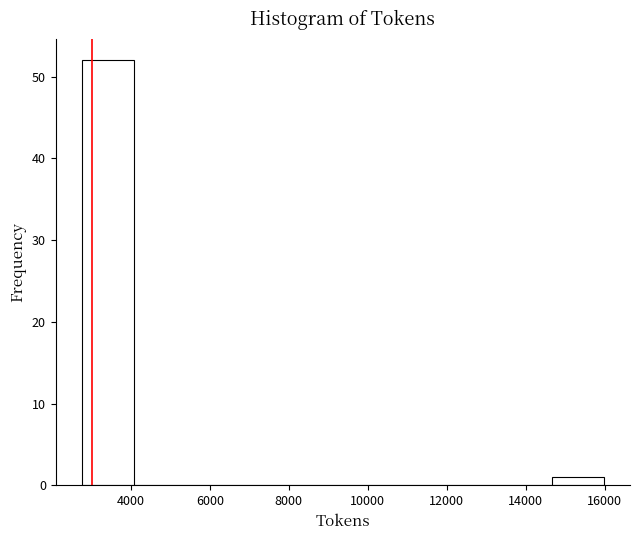

Reading left to right, transcribe this chart: for each bar, give the range it covers on the x-axis and its height. Neither the bar edges nor the heights are printed on the chart, so give them approximately, as read against the axes.

2800 to 4000: 52
4000 to 5400: 0
5400 to 6800: 0
6800 to 8000: 0
8000 to 9400: 0
9400 to 10600: 0
10600 to 12000: 0
12000 to 13400: 0
13400 to 14600: 0
14600 to 16000: 1